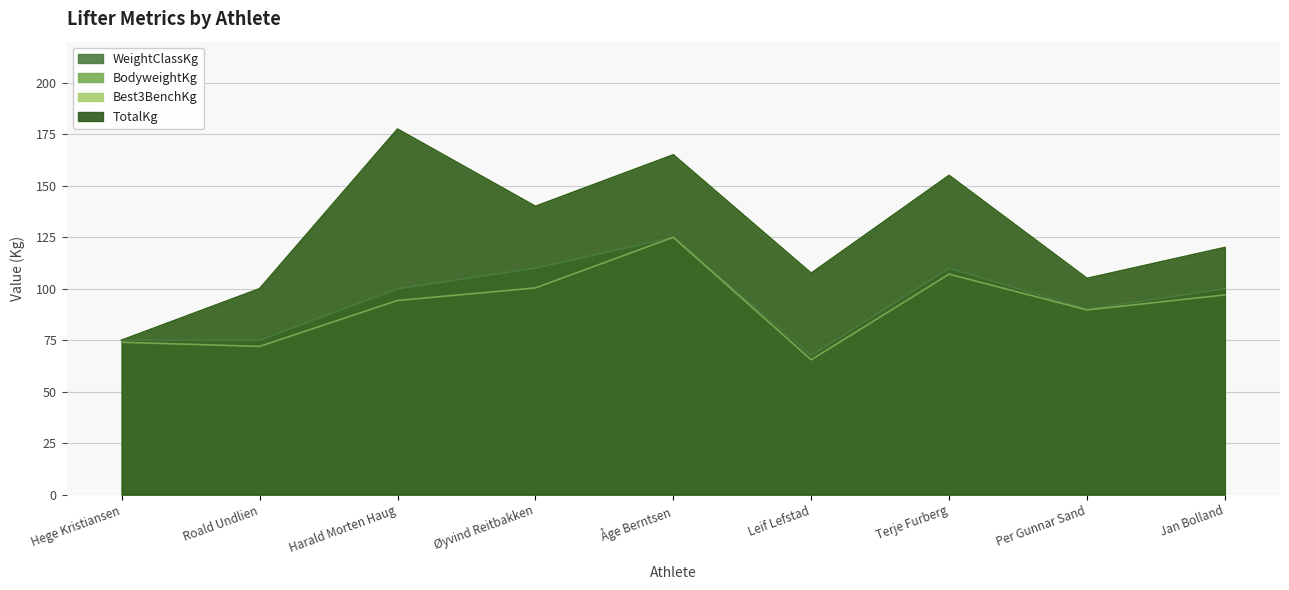

Does the chart have visible grid lines?

Yes